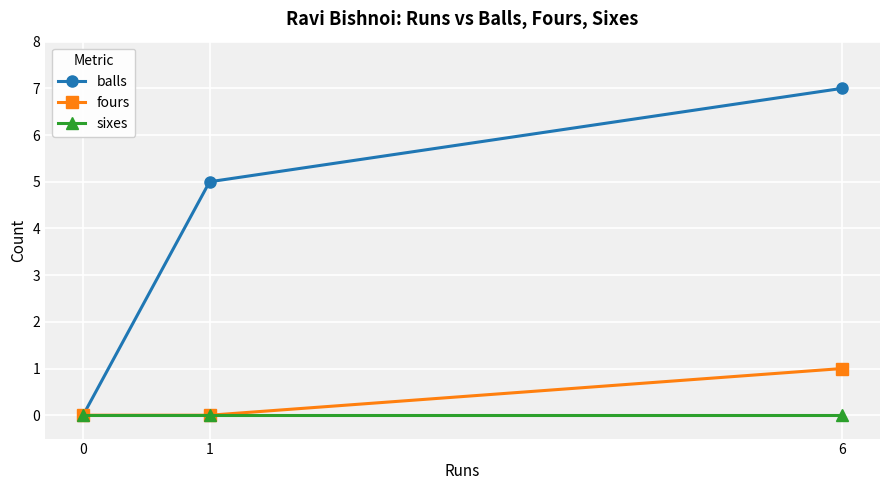

Which series changed the most between 0 and 6?

balls